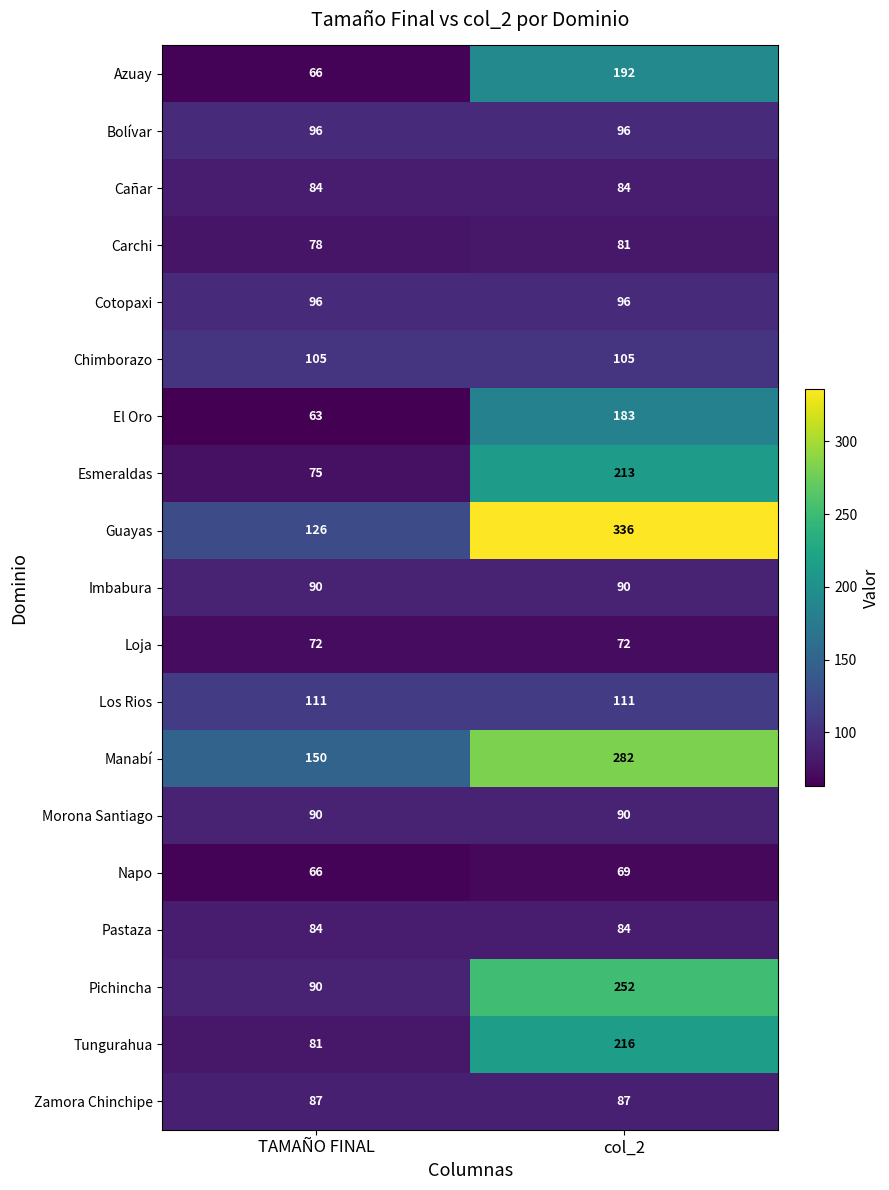

True or false: Napo has a value of 66 at TAMAÑO FINAL.

True